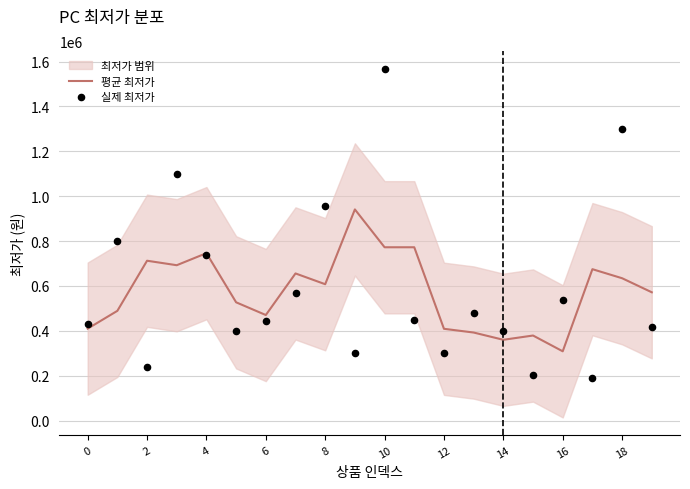

What is the minimum value for 평균 최저가?

308666.7